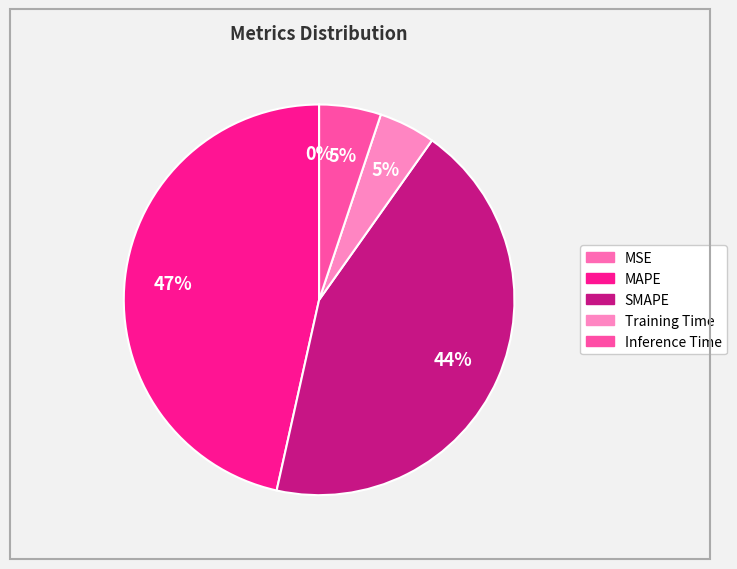

To the nearest percent, what is the average slice percentage?

20%